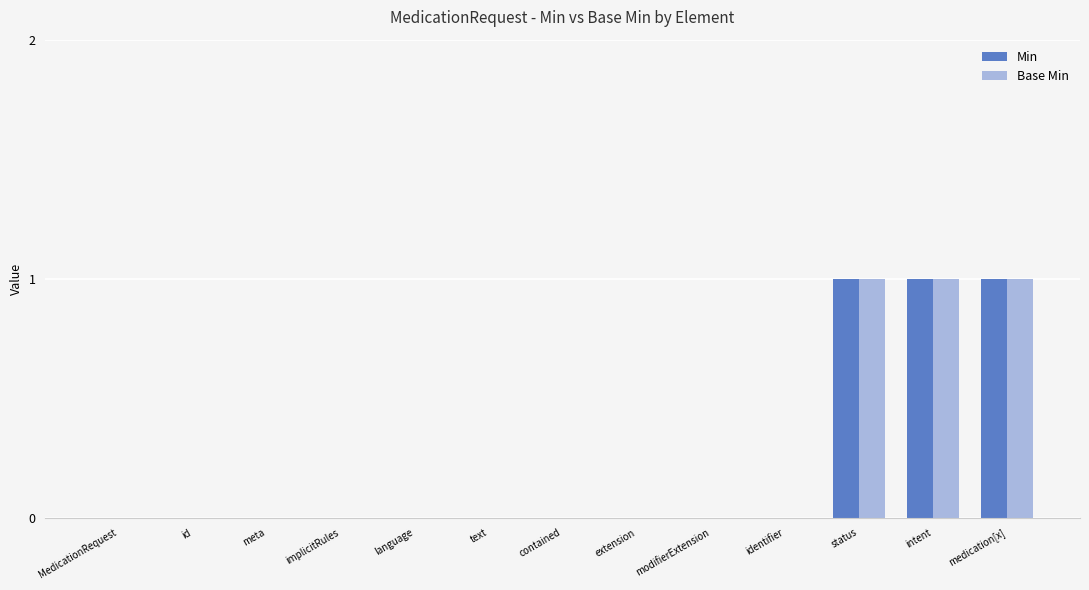

The value of Base Min at implicitRules is 1. True or false?

False